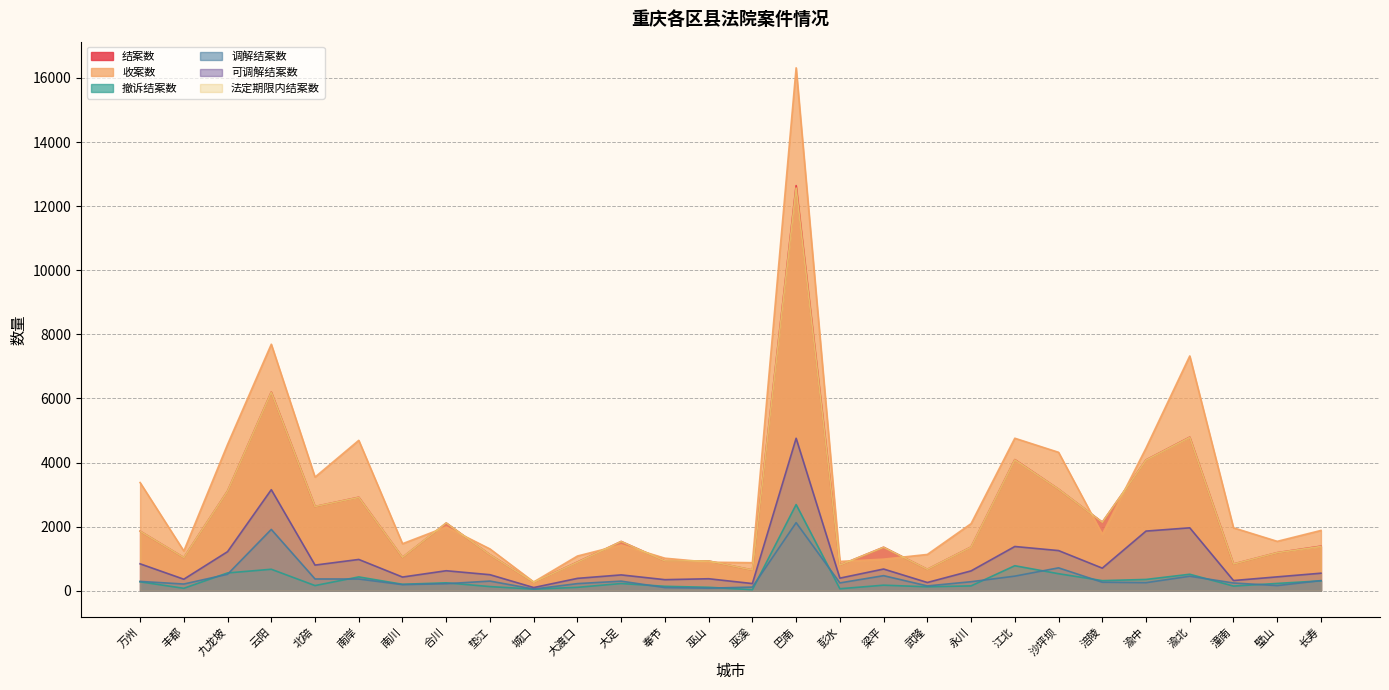

Is it true that 收案数 equals 669 at 永川?

False